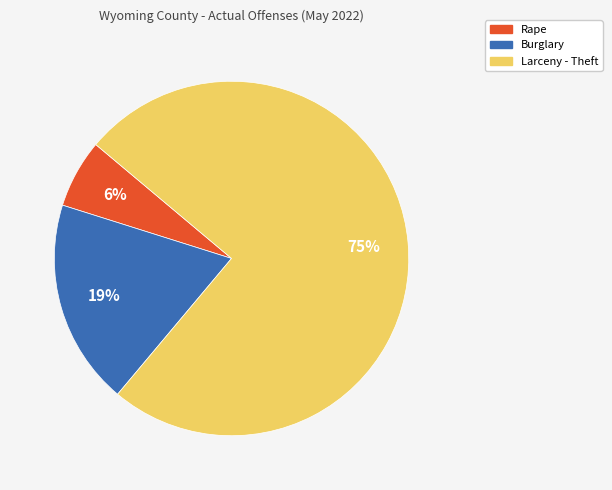

How many slices are in this pie chart?

3